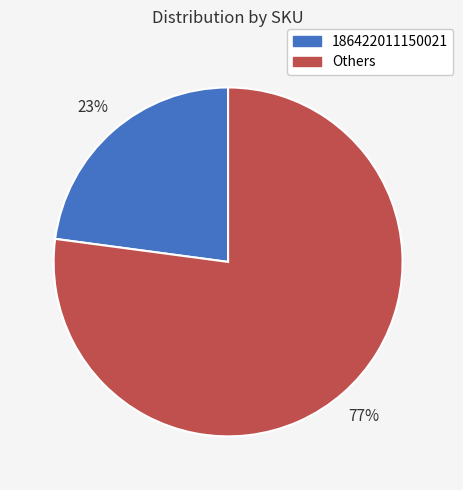

Count the number of slices in the pie.

2